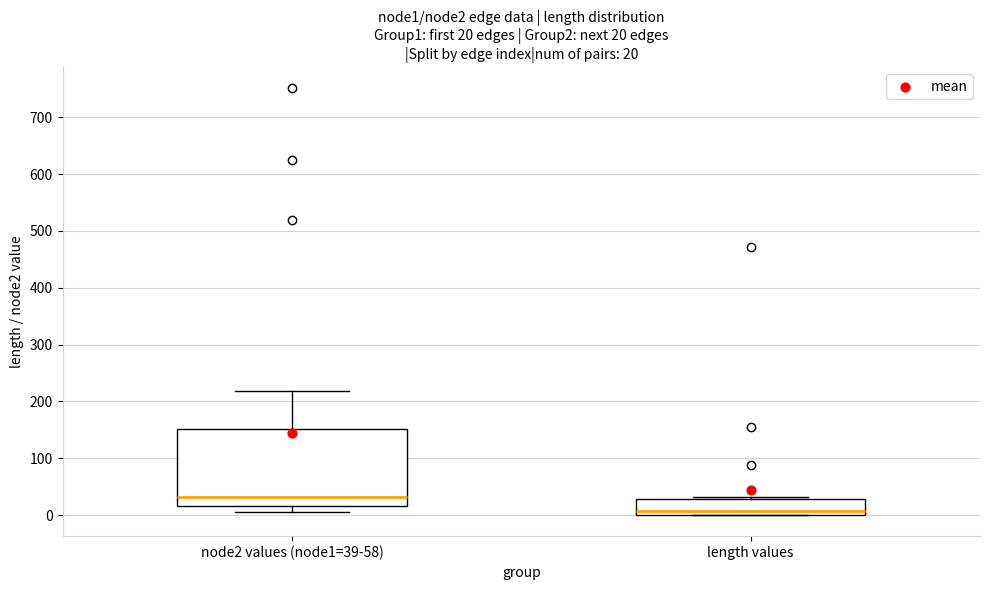

Comparing the boxes themselves (not the whiskers), which one is the tallest?

node2 values (node1=39-58)